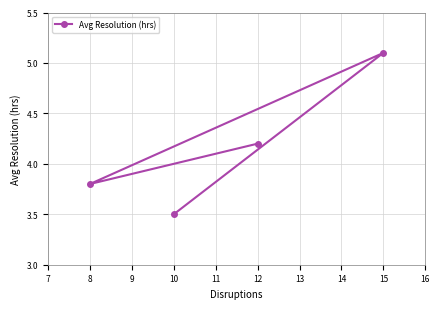

What is the greatest value displayed?

5.1